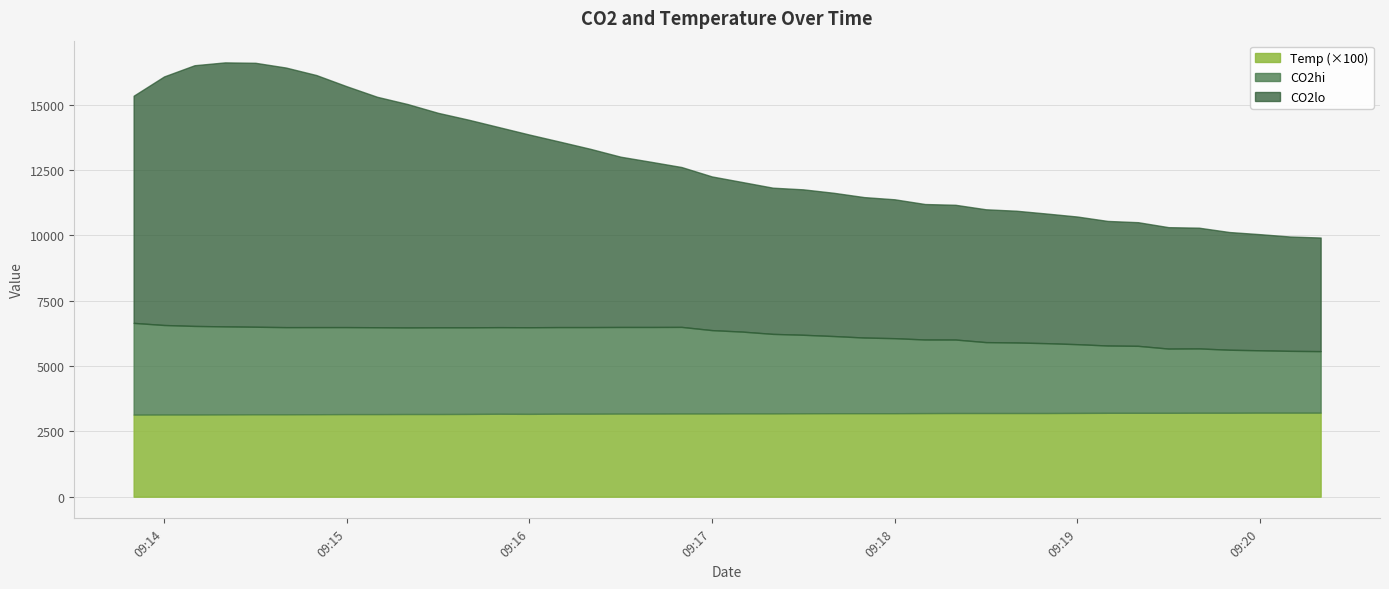

What are all the series names shown in the legend?

Temp (×100), CO2hi, CO2lo